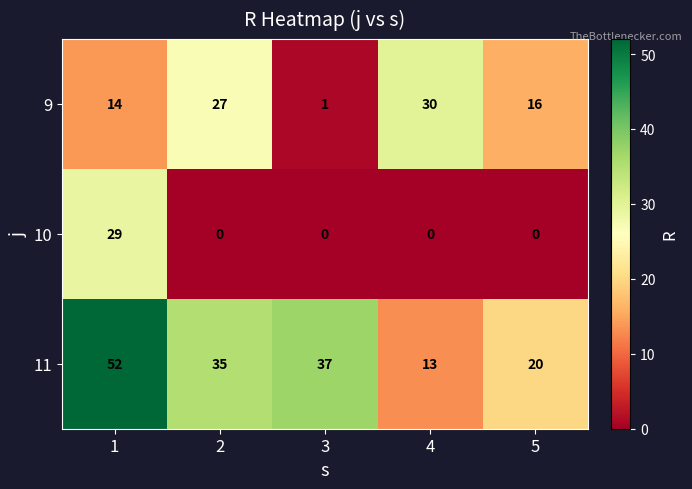

What is the total value across all series at 2?

62